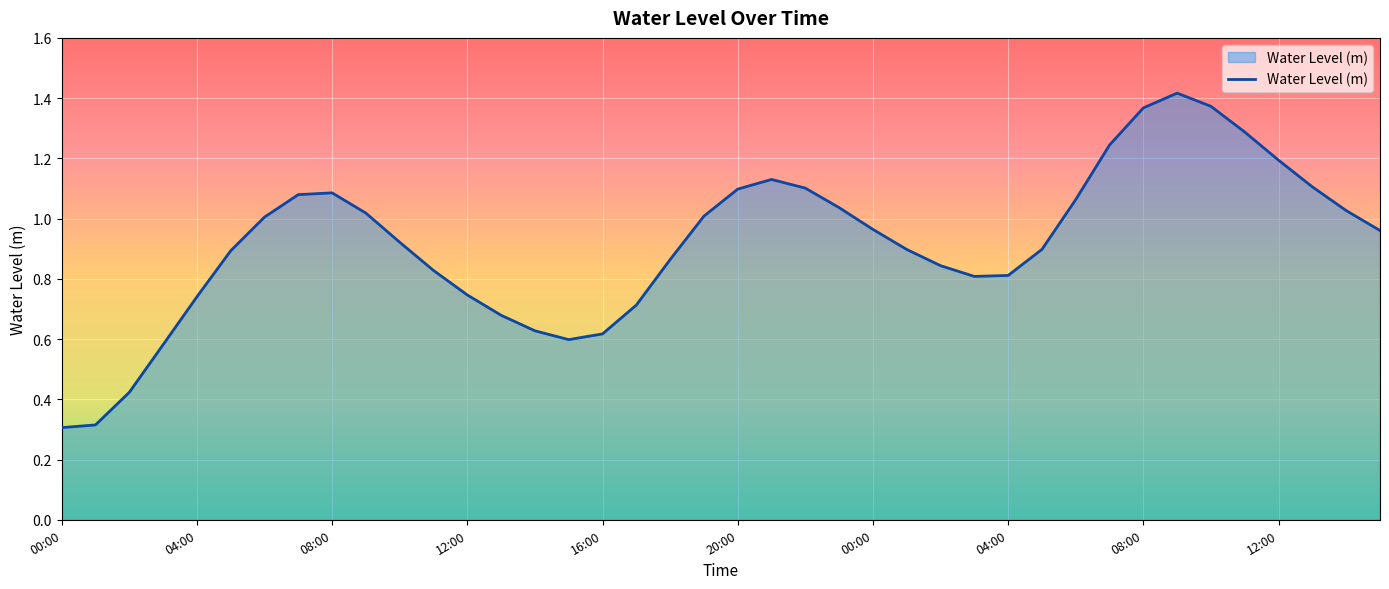

What is the minimum value shown in the chart?

0.3